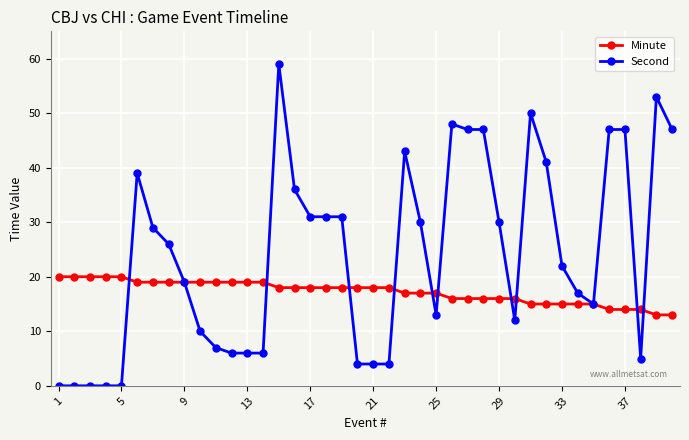

Reading left to right, what are all the values shown in this chart?

Minute: 20	20	20	20	20	19	19	19	19	19	19	19	19	19	18	18	18	18	18	18	18	18	17	17	17	16	16	16	16	16	15	15	15	15	15	14	14	14	13	13
Second: 0	0	0	0	0	39	29	26	19	10	7	6	6	6	59	36	31	31	31	4	4	4	43	30	13	48	47	47	30	12	50	41	22	17	15	47	47	5	53	47